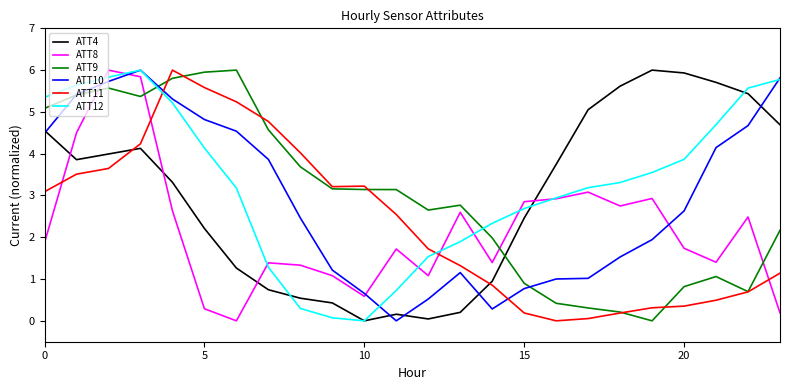

Which series ends up on top after the final intersection of ATT4 and ATT11?

ATT4